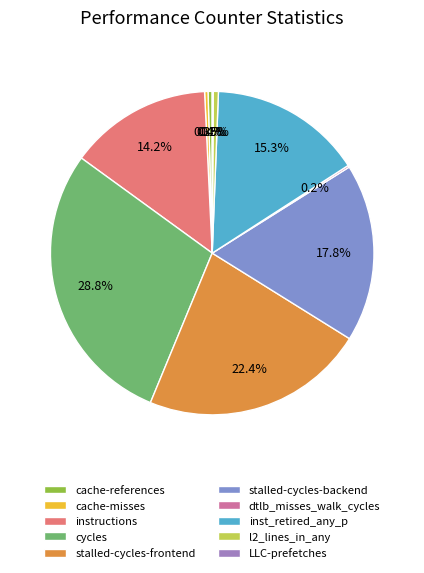

Which category has the smallest portion of the pie?

LLC-prefetches